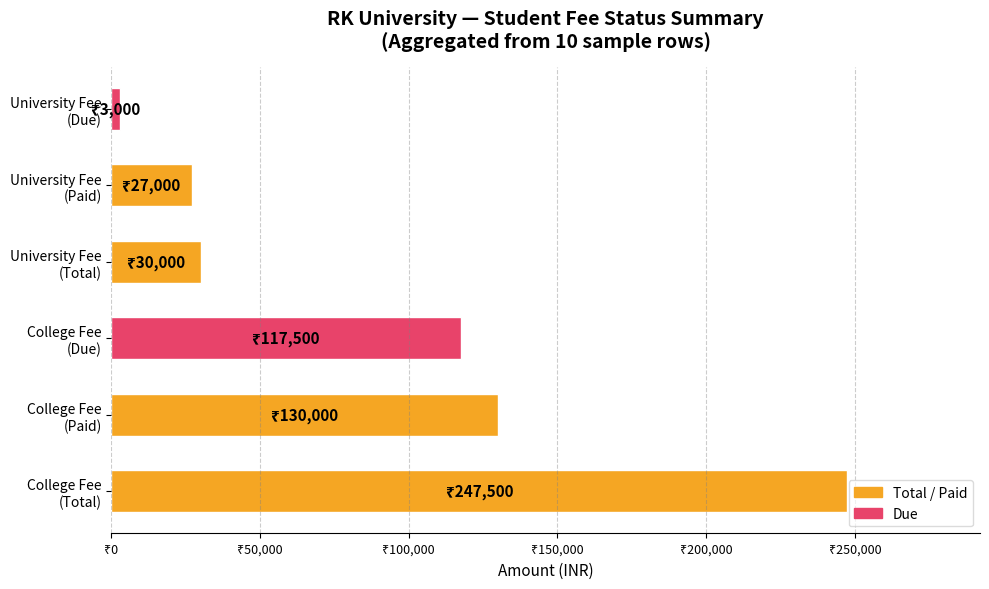

Does the chart contain any negative values?

No